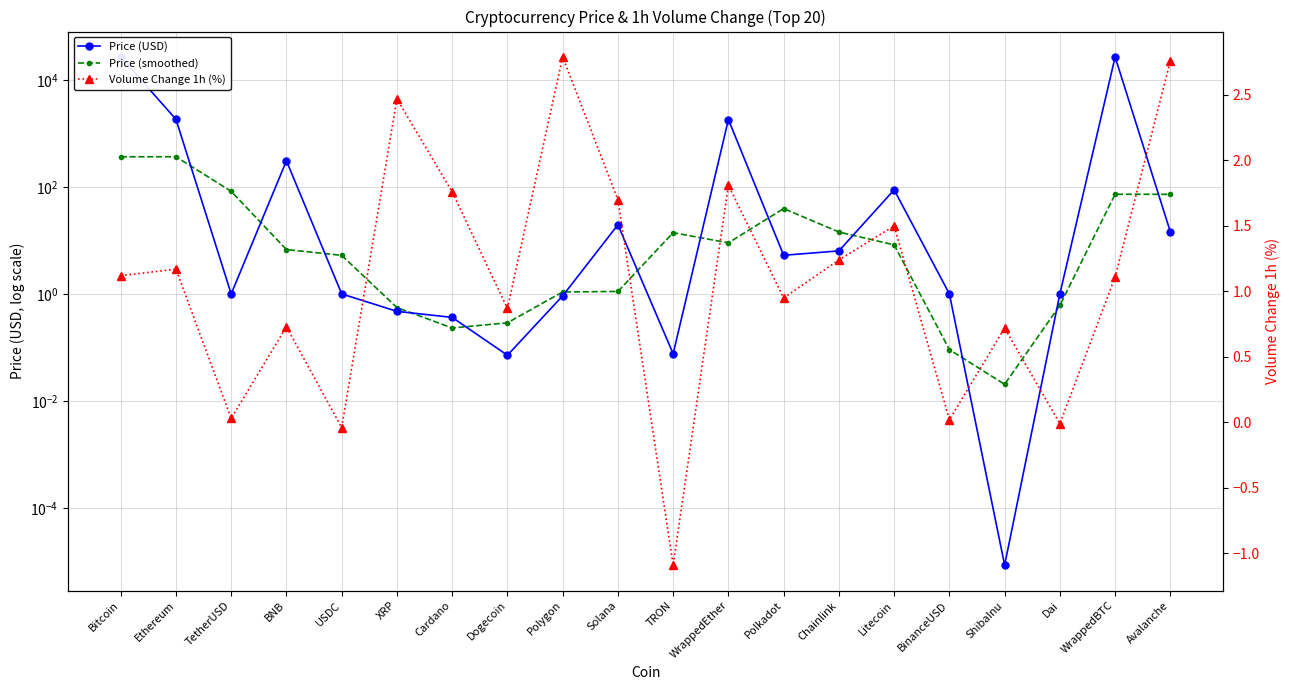

True or false: Price (USD) has a value of 6.4 at Chainlink.

True